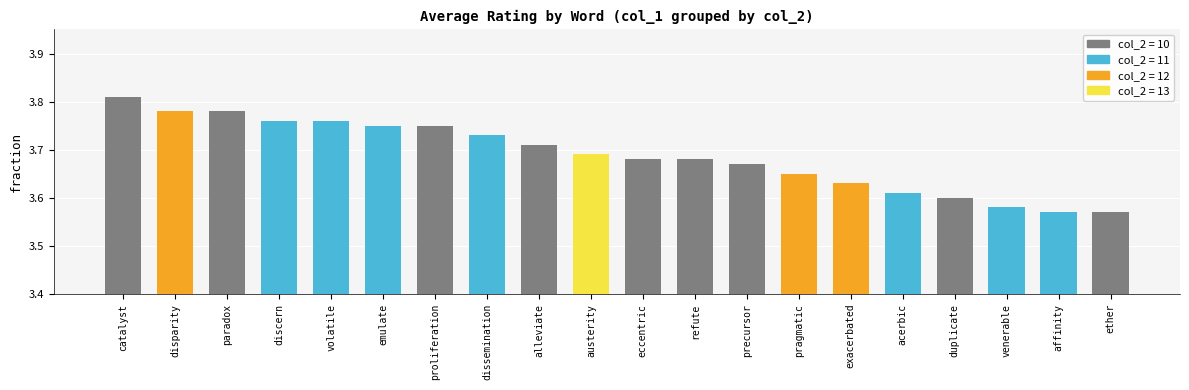

The chart shows a value of 1.4 at austerity. True or false?

False